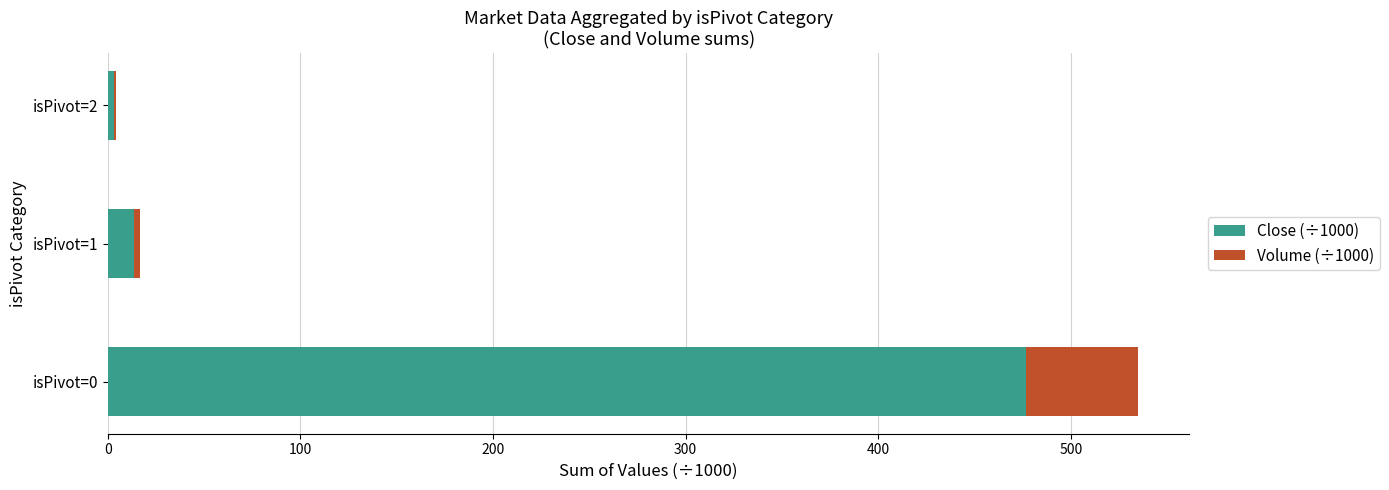

Is it true that Close (÷1000) equals 476.8 at isPivot=0?

True